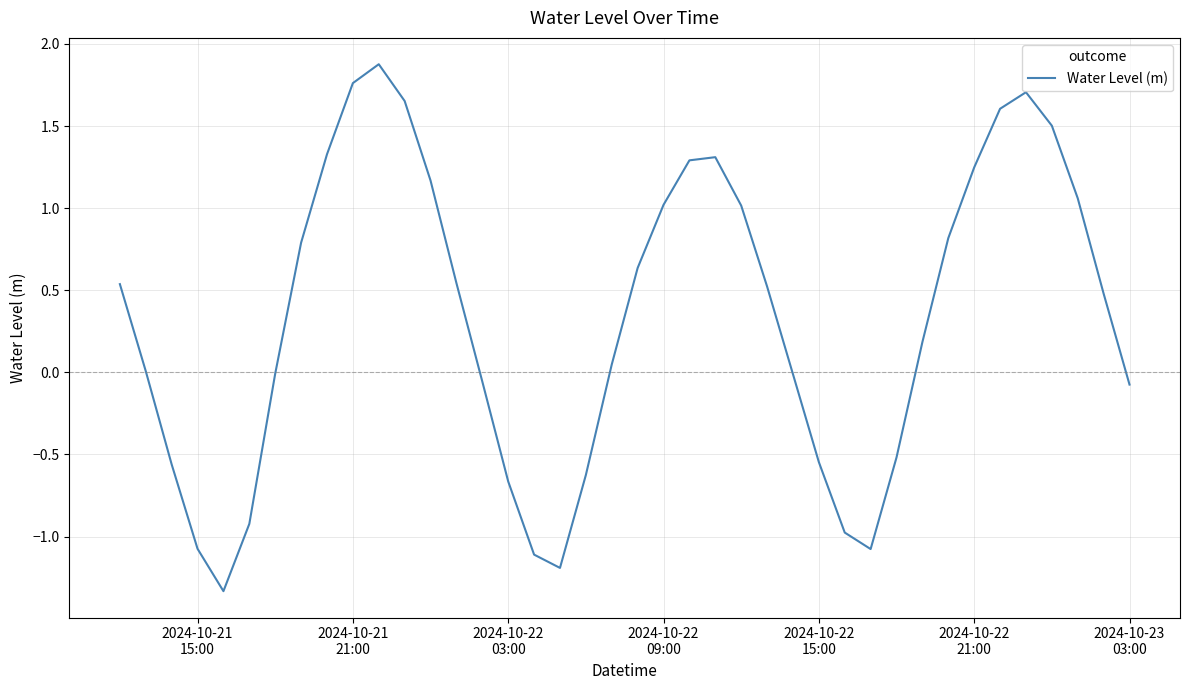

What is the maximum value shown in the chart?

1.9